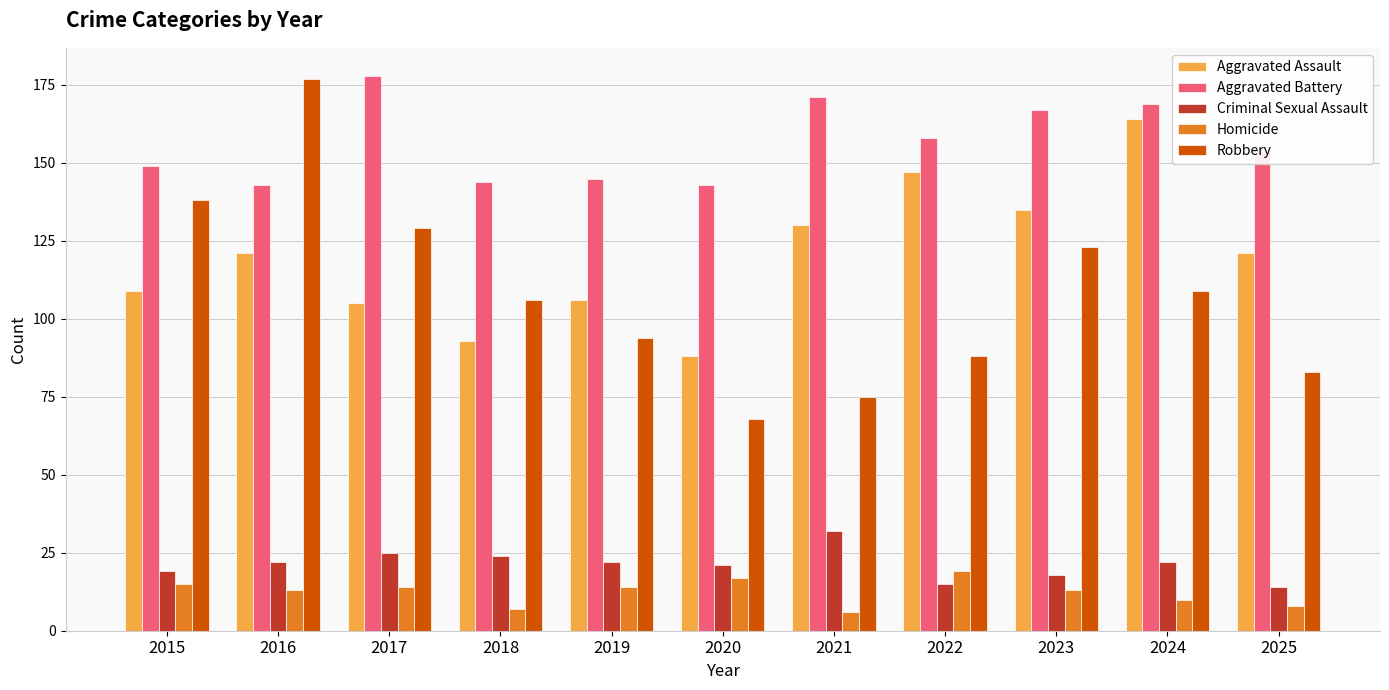

What is the lowest value of the Criminal Sexual Assault series?

14